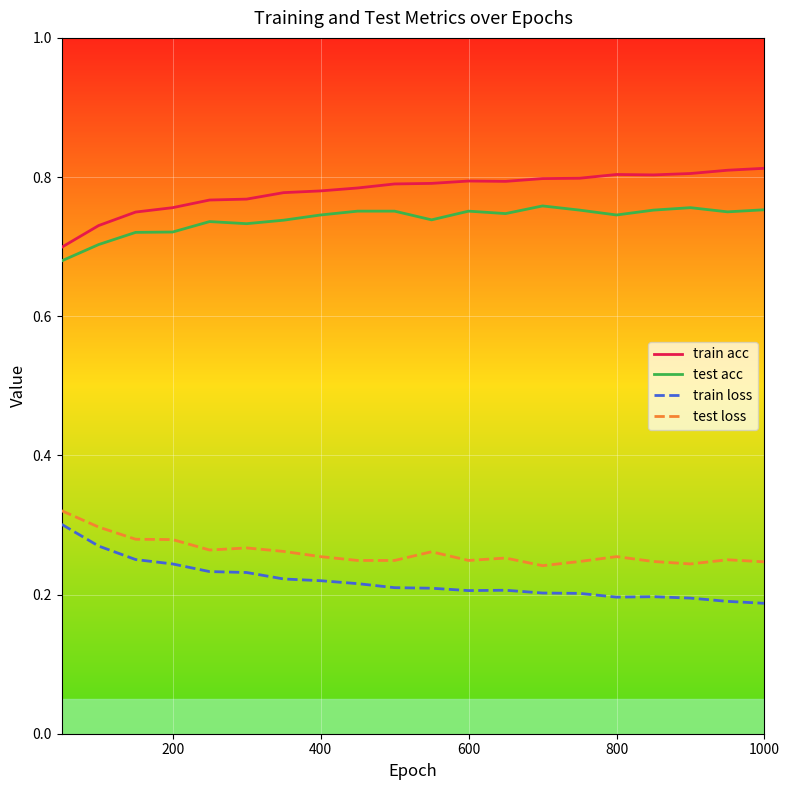

Which series has the largest total across all categories?

train acc